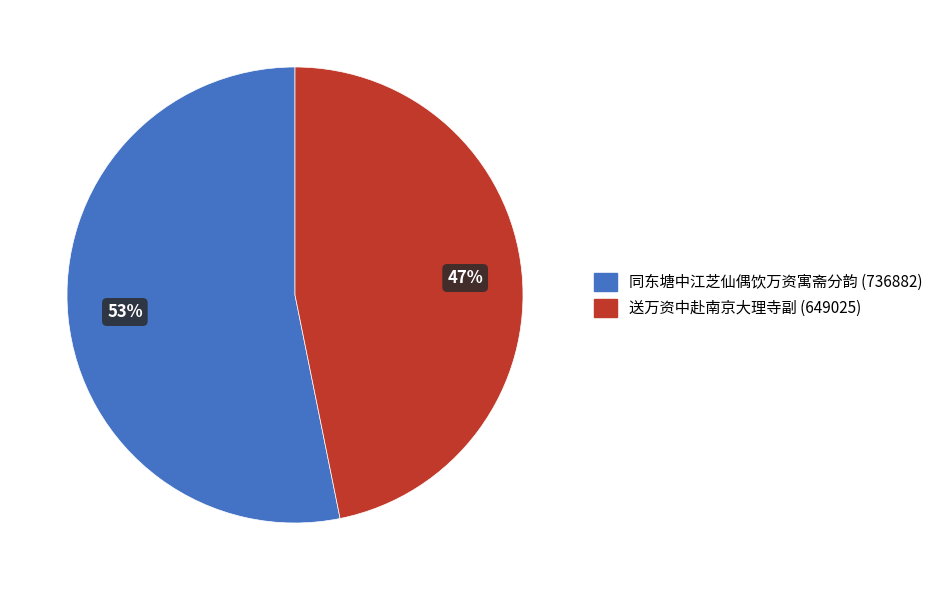

How many slices are in this pie chart?

2